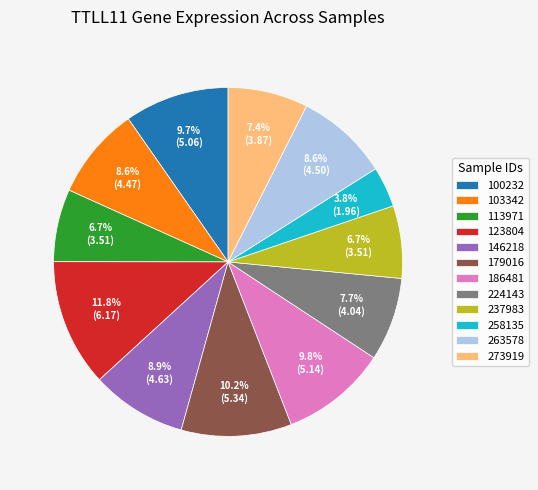

Which has a higher value, 258135 or 123804?

123804